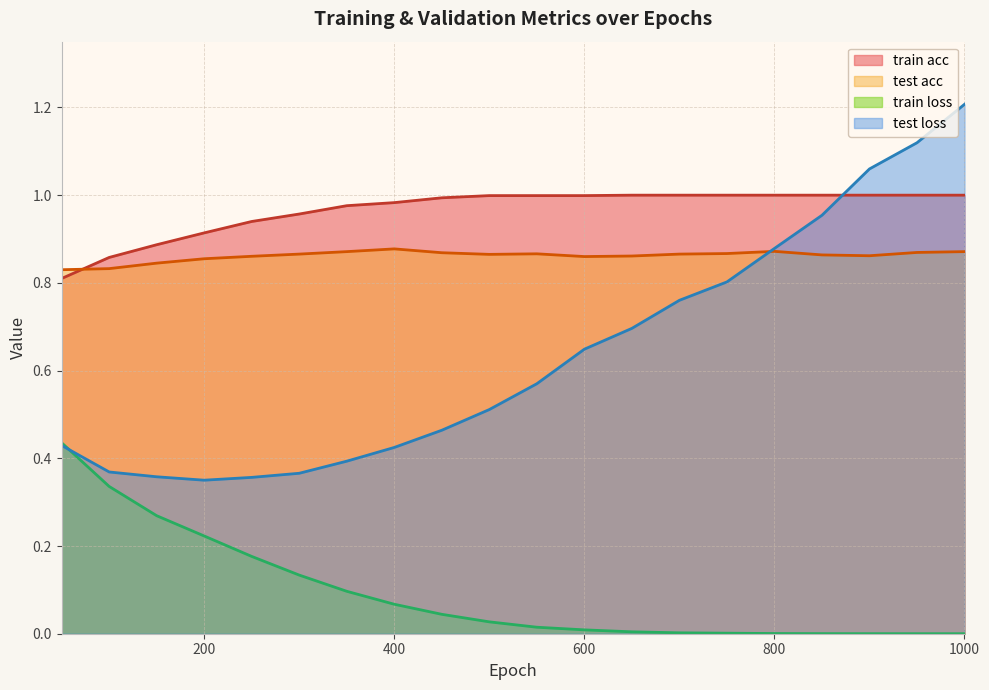

True or false: train acc has more than 2 interior local peaks.

False